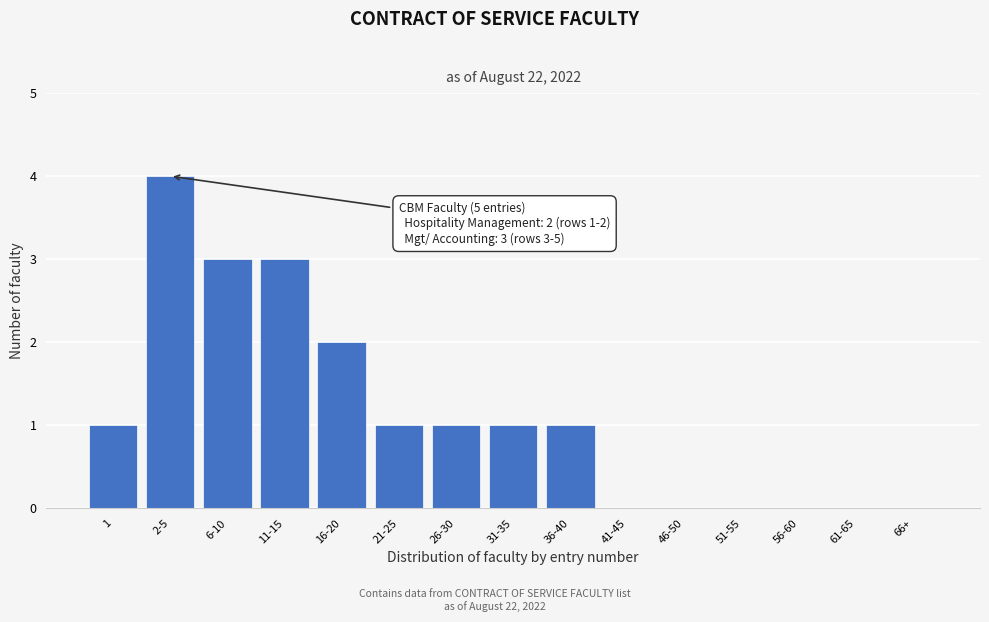

Reading right to left, extract all data points from this chart.

66+=0	61-65=0	56-60=0	51-55=0	46-50=0	41-45=0	36-40=1	31-35=1	26-30=1	21-25=1	16-20=2	11-15=3	6-10=3	2-5=4	1=1